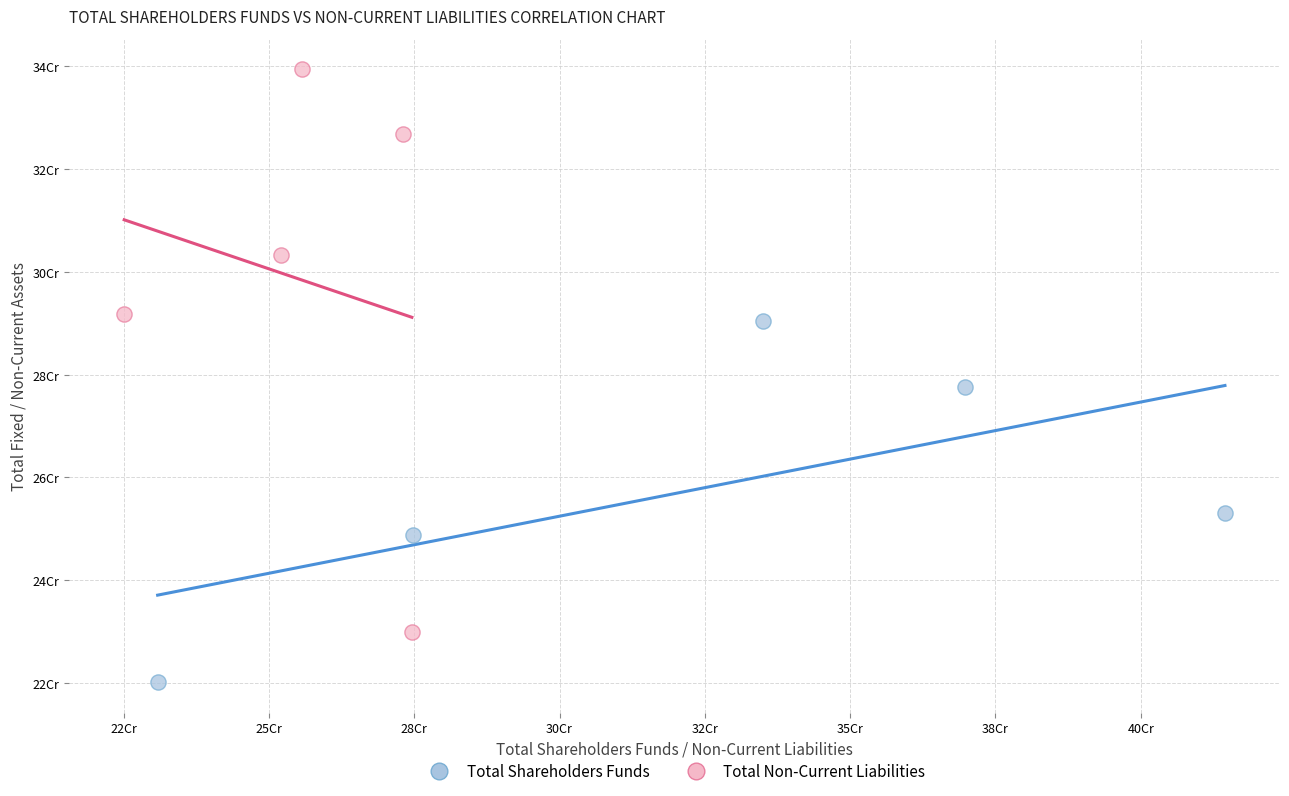

What are all the series names shown in the legend?

Total Shareholders Funds, Total Non-Current Liabilities